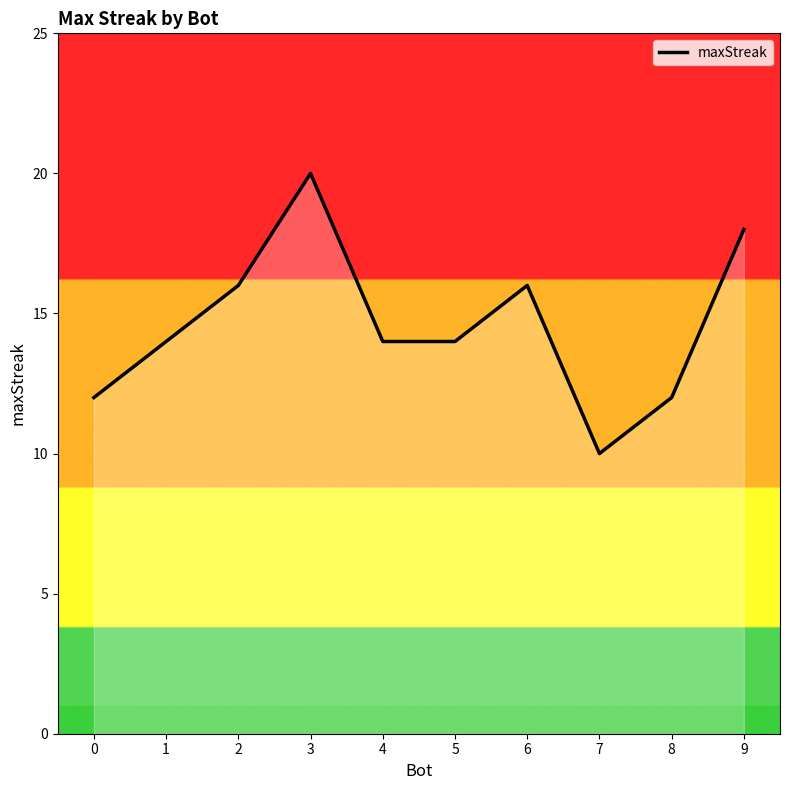

The chart shows a value of 20 at 3. True or false?

True